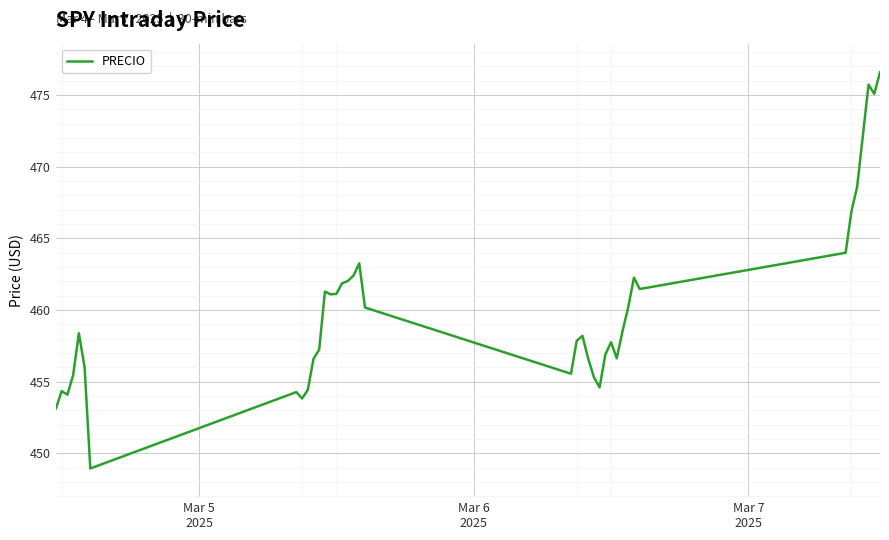

What is the greatest value displayed?

476.6